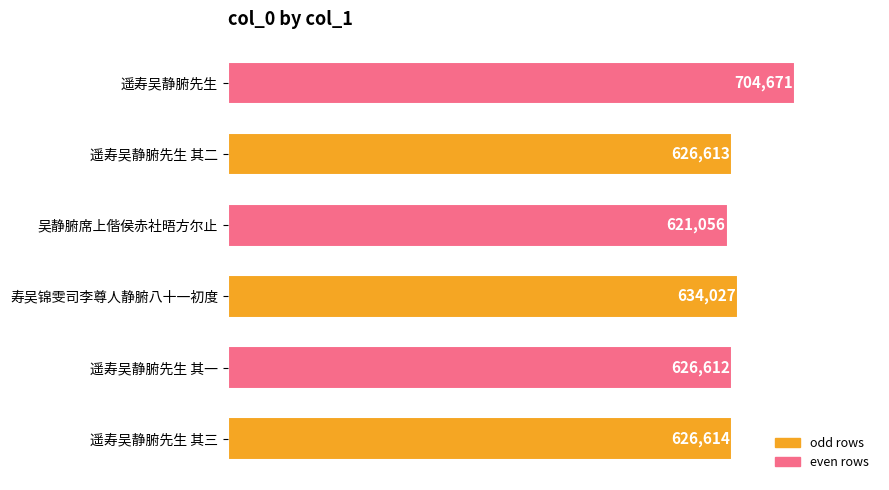

How many data points does each series have?

6